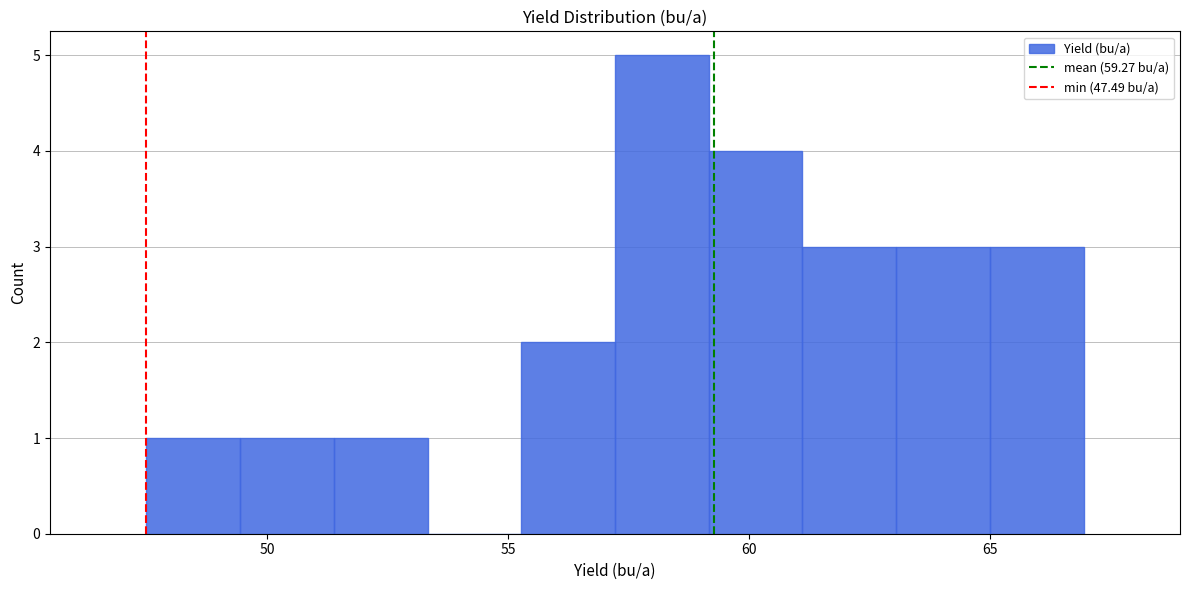

Read against the x-axis, roughly where is the centre of the tallest bar?

58.0